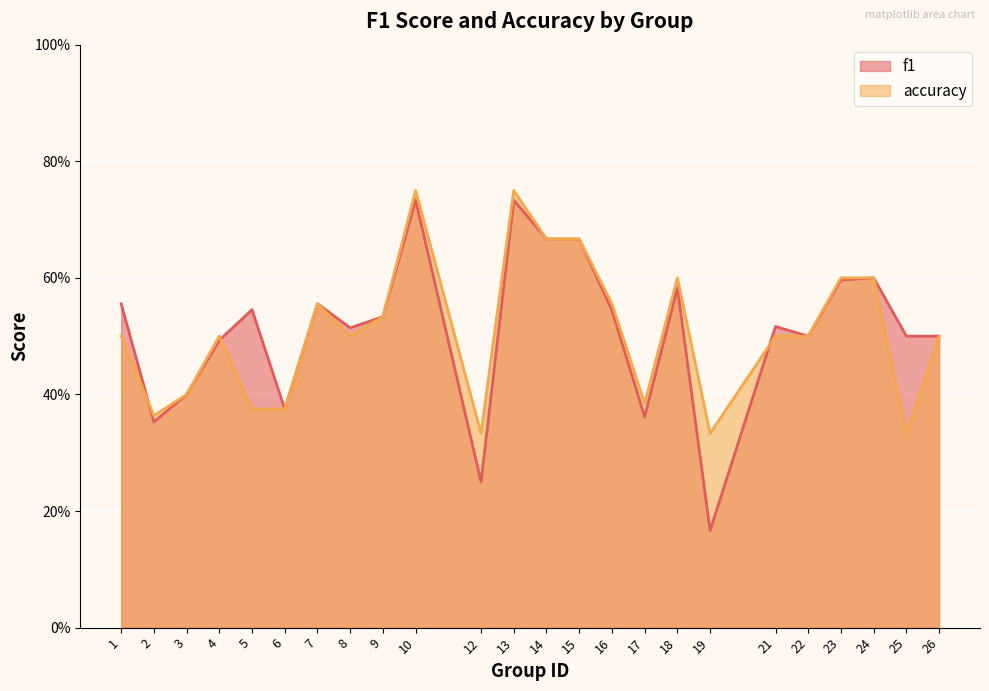

How many interior local valleys does the f1 series have?

7